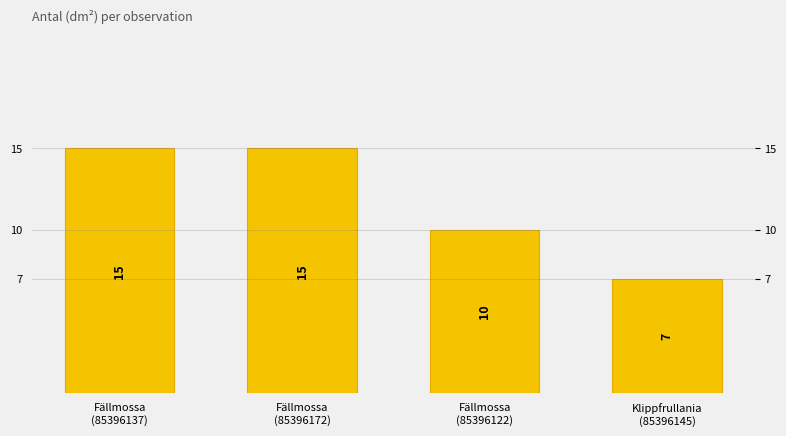

Does the chart contain stacked bars?

No